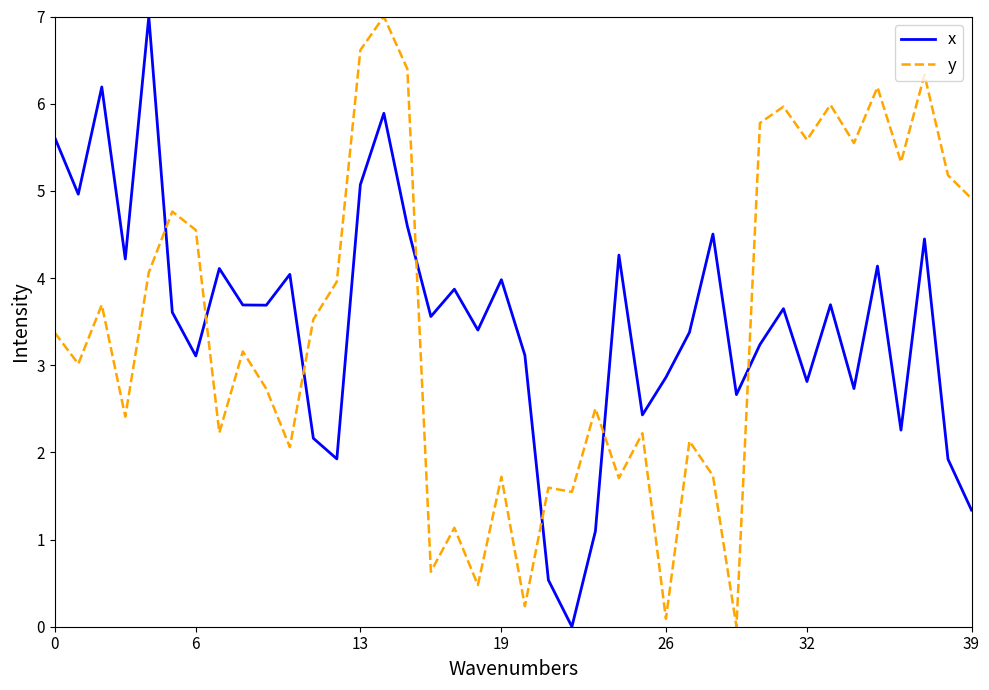

Which series ends up on top after the final intersection of x and y?

y